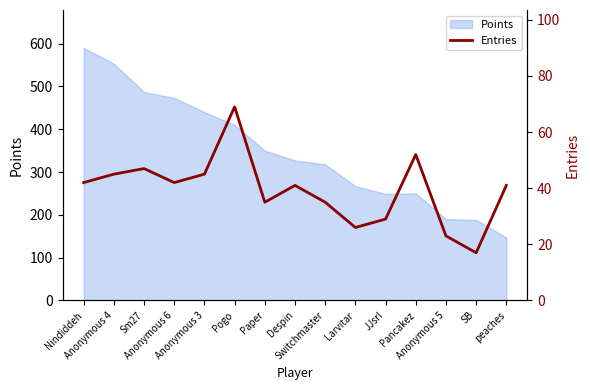

At which category does the data reach its first local peak?

Sm27